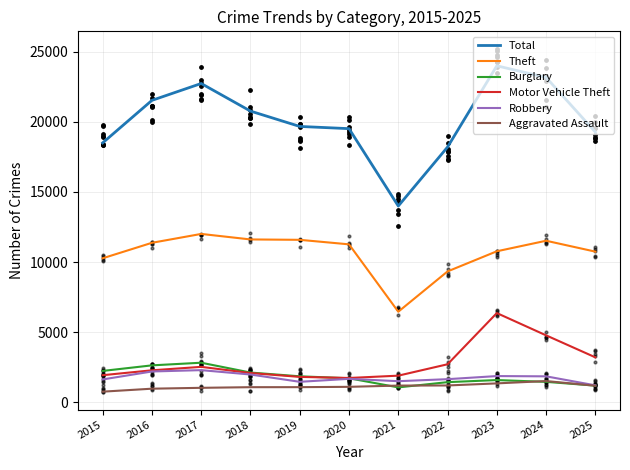

At how many categories does at least one series exceed 5179?

11